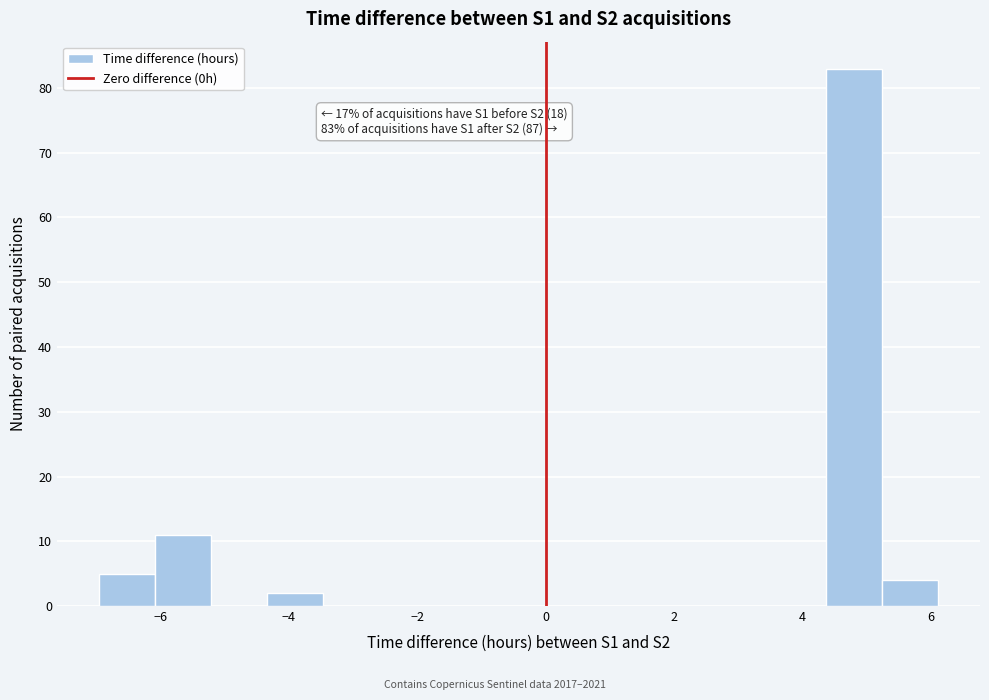

Over which range of the x-axis is the bar tallest?

4.4 to 5.2